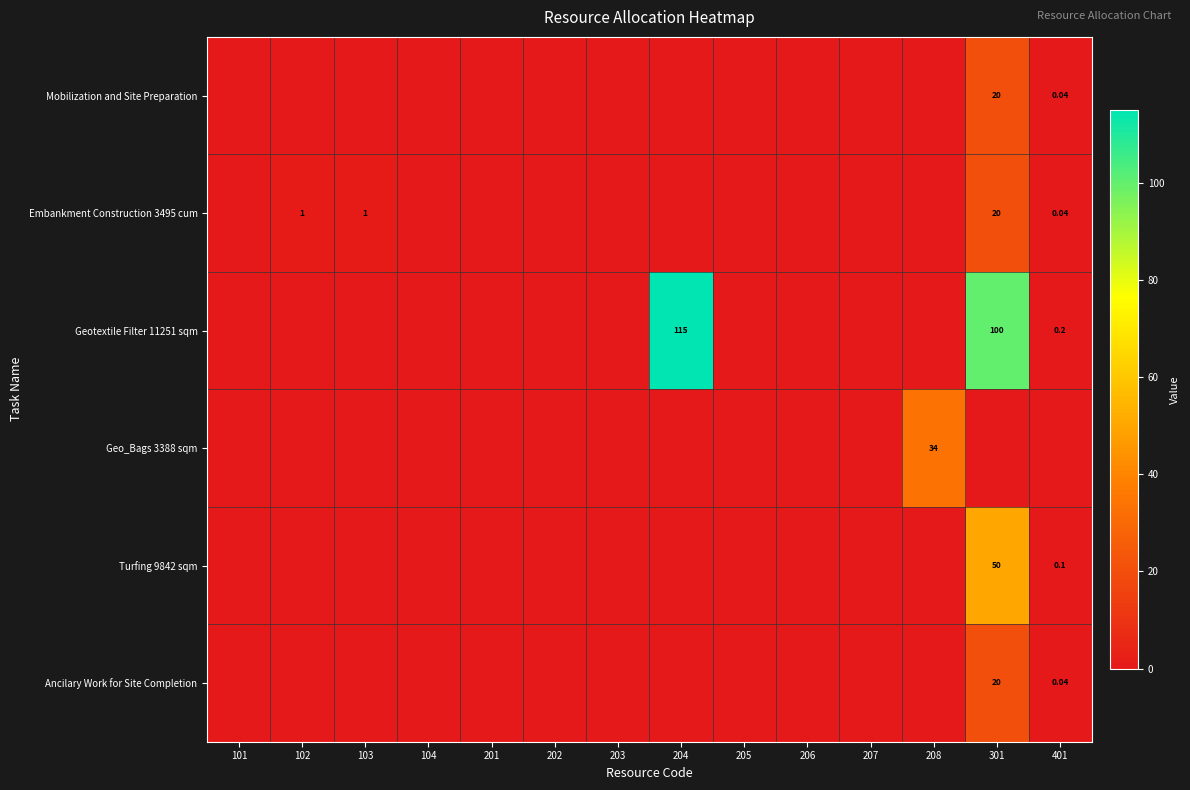

True or false: Ancilary Work for Site Completion has a value of -7.5 at 206.

False